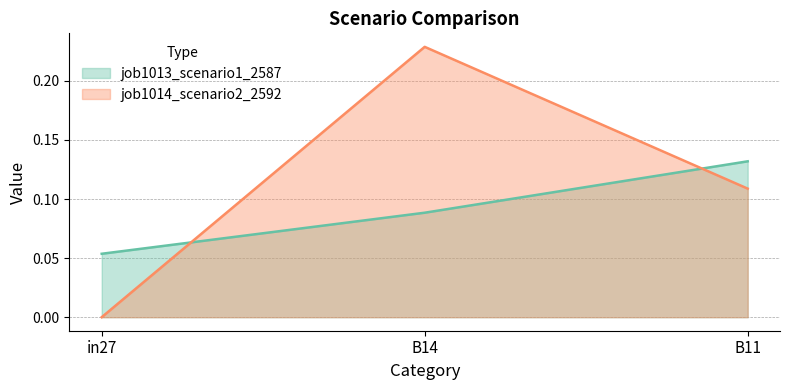

What is the average value of the job1013_scenario1_2587 series?

0.1